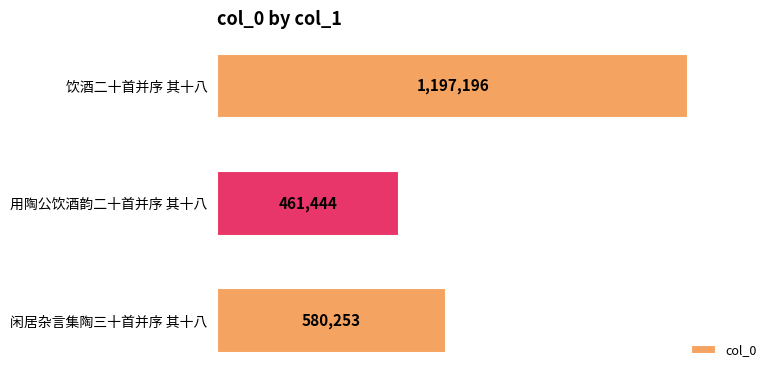

Does the chart contain any negative values?

No